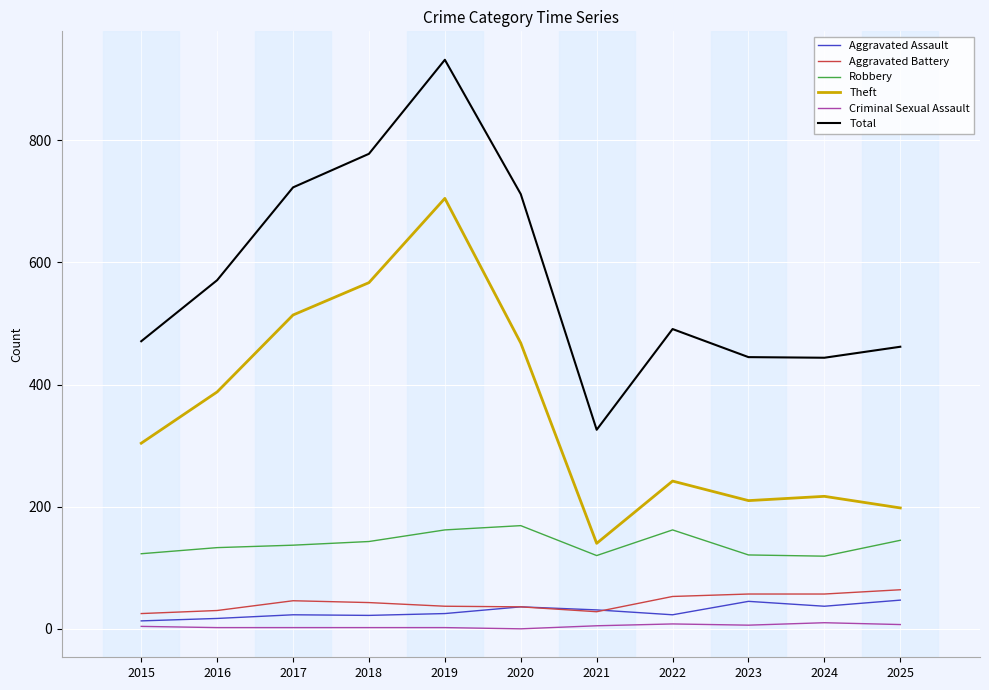

True or false: Aggravated Assault and Theft intersect in this chart.

False